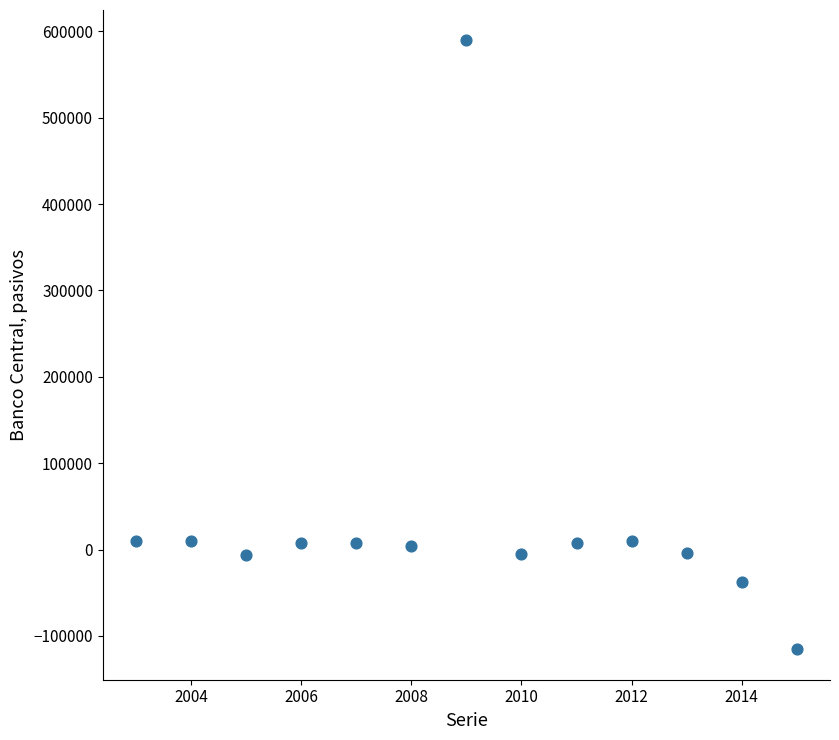

What is the range of Y values (max minus min)?

704810